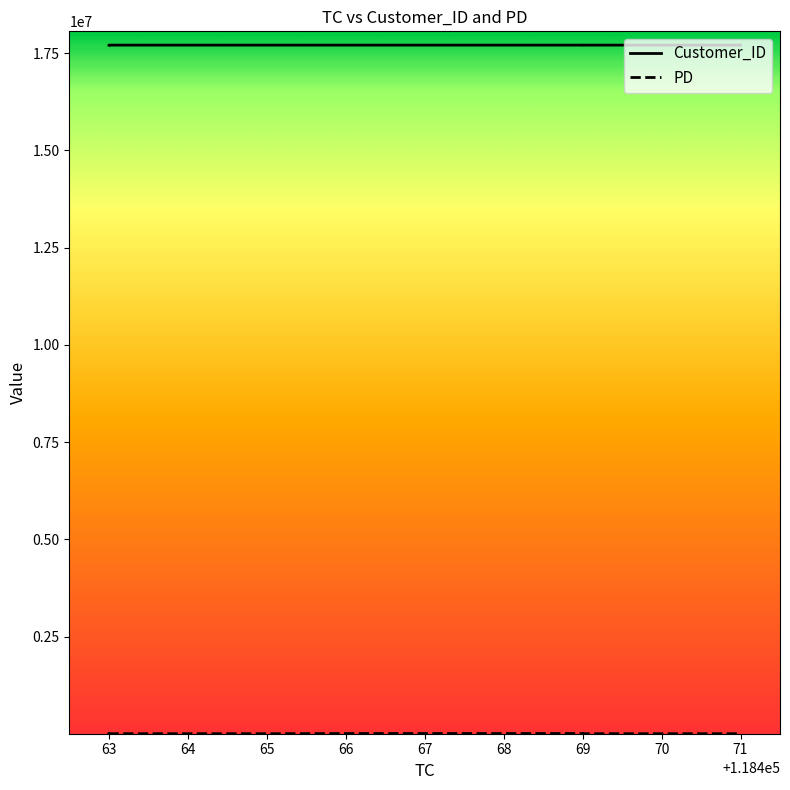

True or false: PD and Customer_ID intersect in this chart.

False